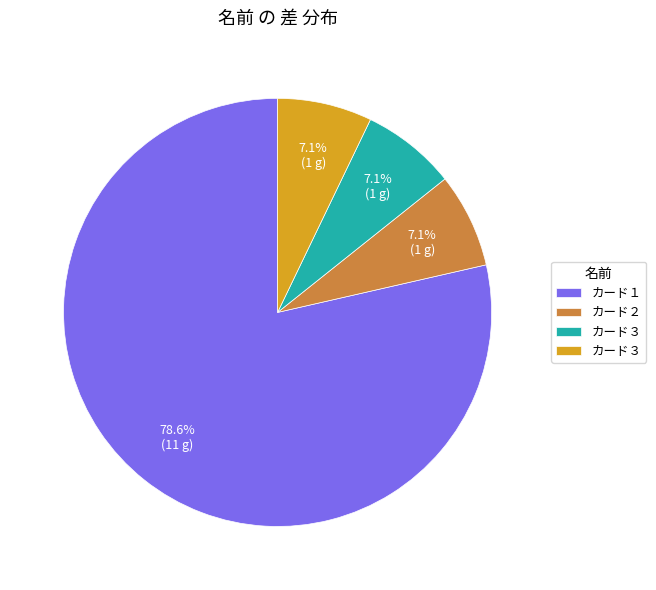

Is there any slice that represents more than half of the pie?

Yes